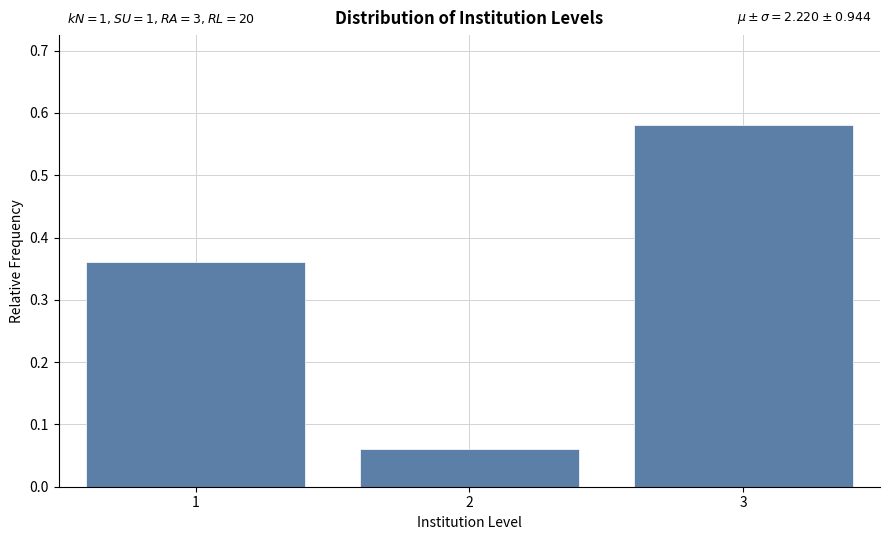

What is the change in value from 2 to 3?

+0.5